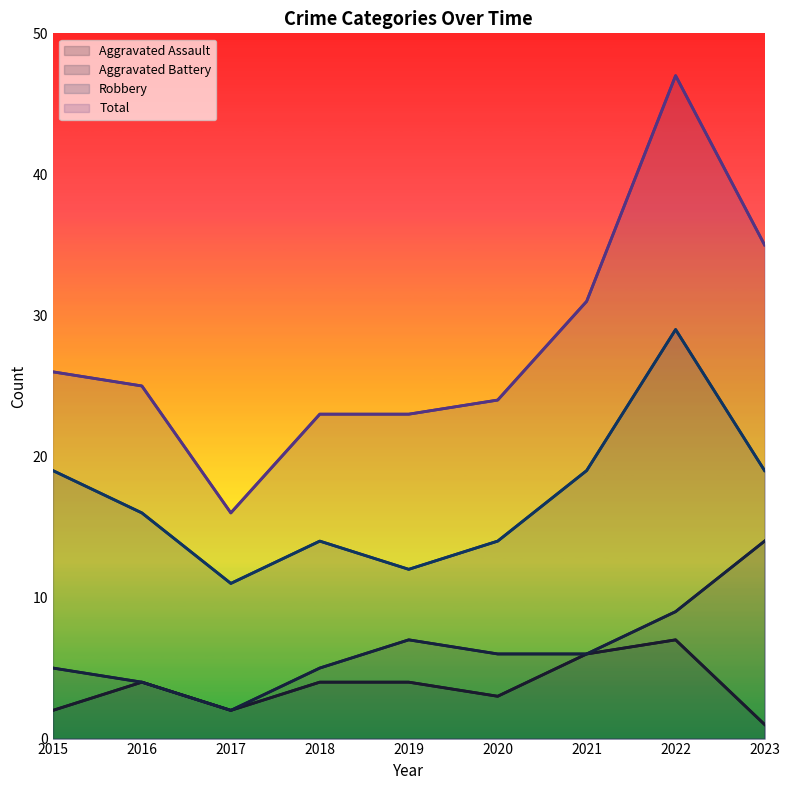

At which label does Robbery first exceed 16?

2015